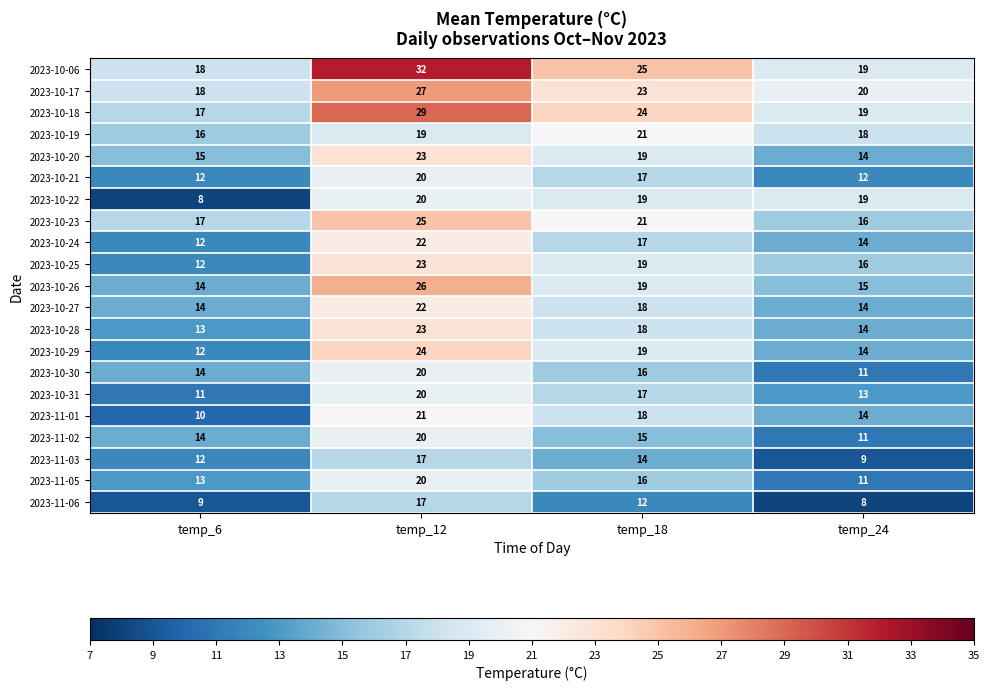

Which series has the largest total across all categories?

2023-10-06